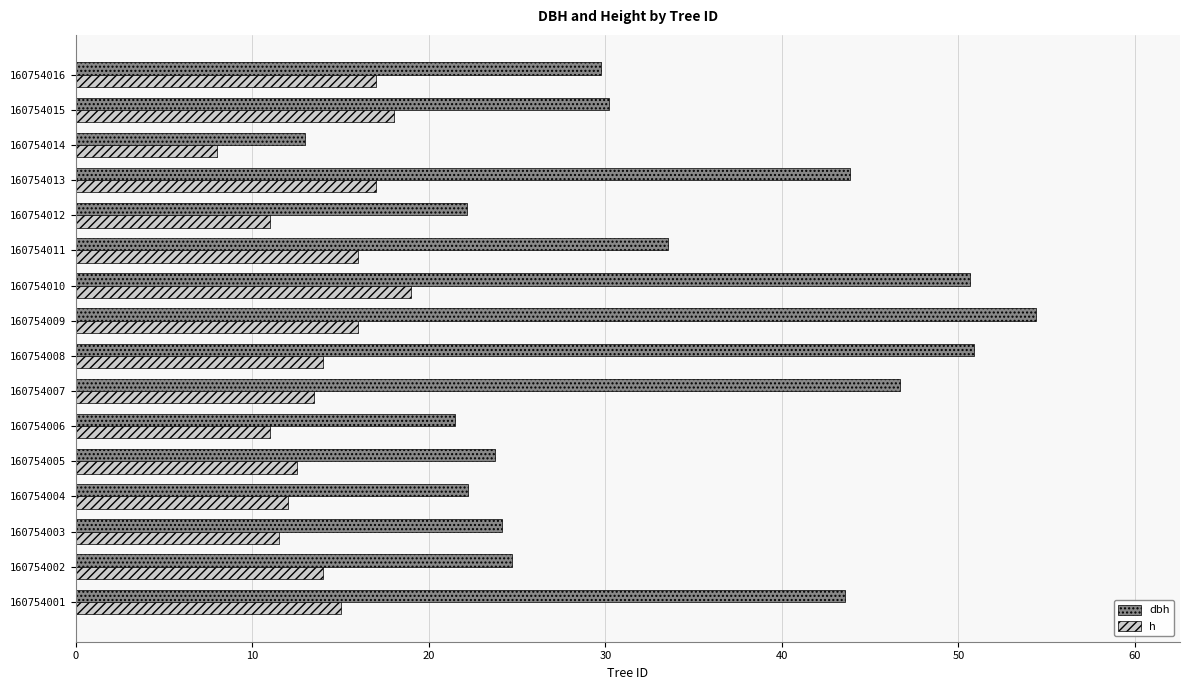

Which series has the widest spread of values?

dbh